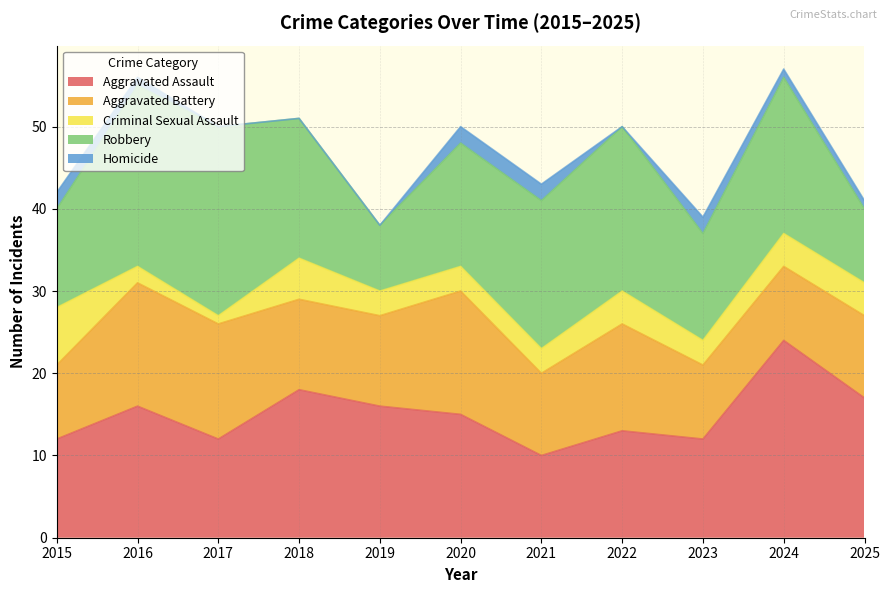

Reading right to left, transcribe all the data shown in this chart.

Aggravated Assault: 17	24	12	13	10	15	16	18	12	16	12
Aggravated Battery: 10	9	9	13	10	15	11	11	14	15	9
Criminal Sexual Assault: 4	4	3	4	3	3	3	5	1	2	7
Robbery: 9	19	13	20	18	15	8	17	23	22	12
Homicide: 1	1	2	0	2	2	0	0	0	1	2